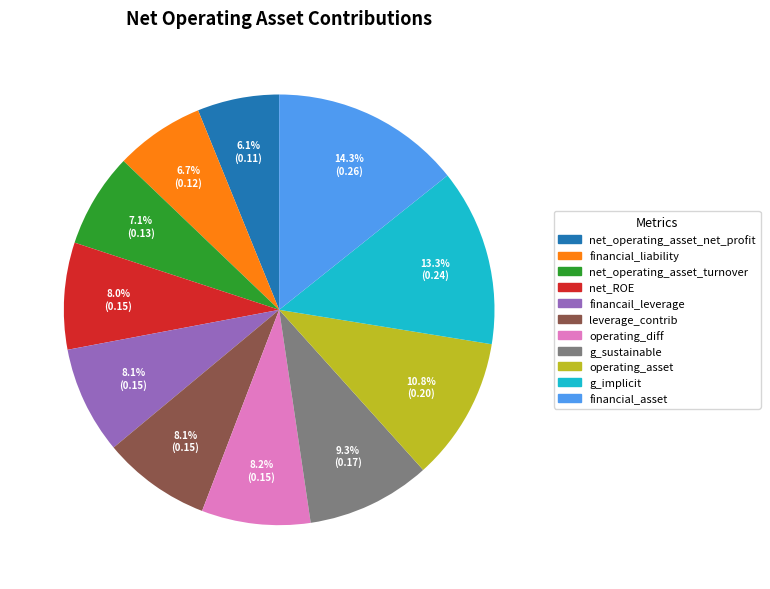

What is the total percentage of financial_asset and financial_liability?

21.0%